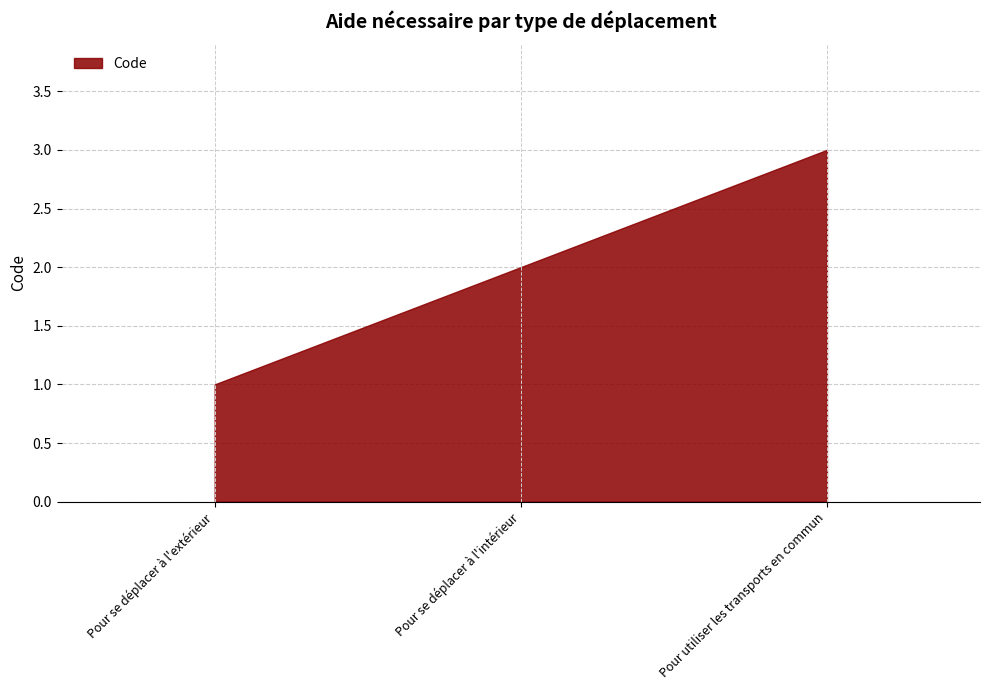

Reading left to right, list all the values displayed in this chart.

Pour se déplacer à l'extérieur=1	Pour se déplacer à l'intérieur=2	Pour utiliser les transports en commun=3